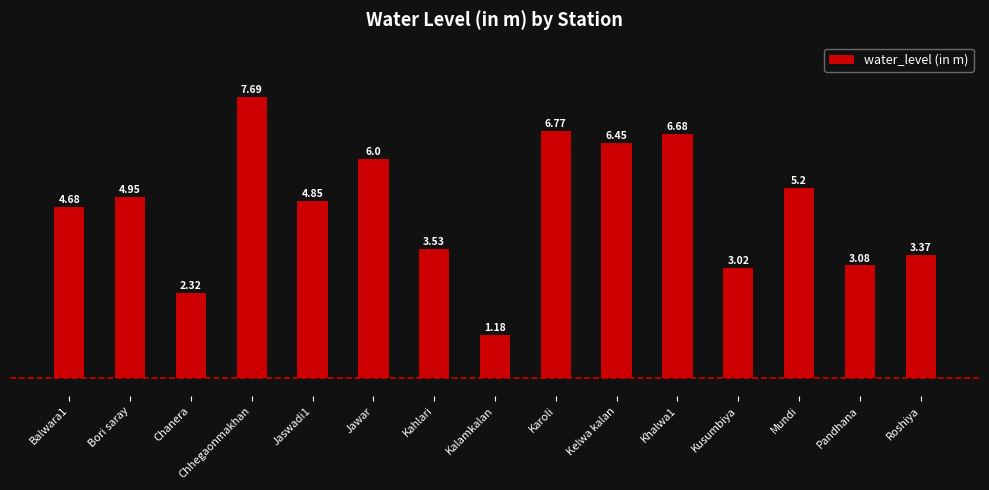

Rank the categories by value from lowest to highest.

Kalamkalan, Chanera, Kusumbiya, Pandhana, Roshiya, Kahlari, Balwara1, Jaswadi1, Bori saray, Mundi, Jawar, Kelwa kalan, Khalwa1, Karoli, Chhegaonmakhan